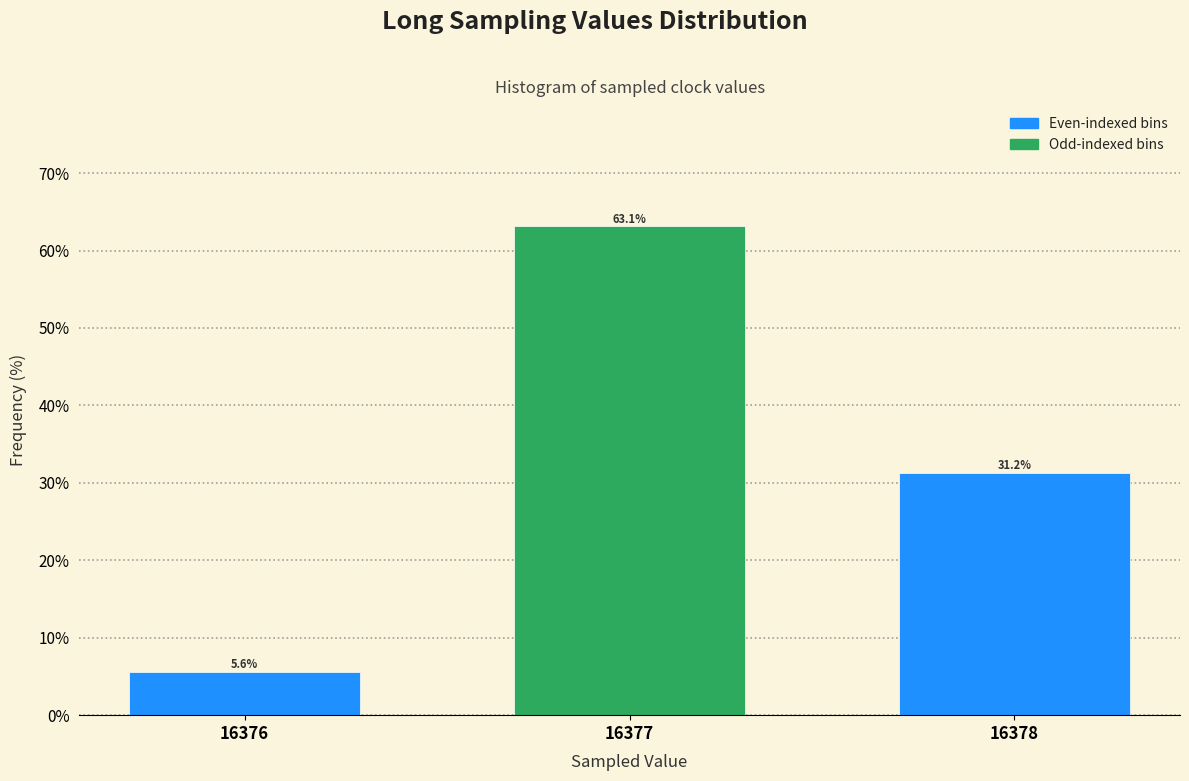

At which label does the data first exceed 31?

16377